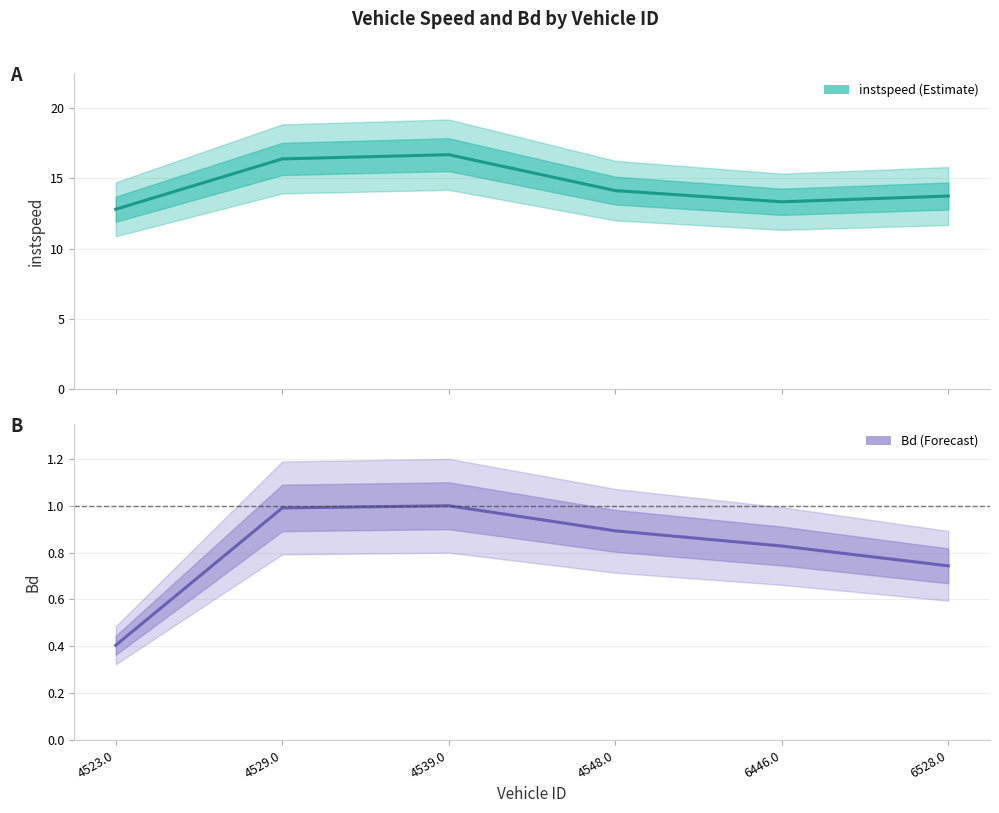

What is the maximum value shown in the chart?

16.7